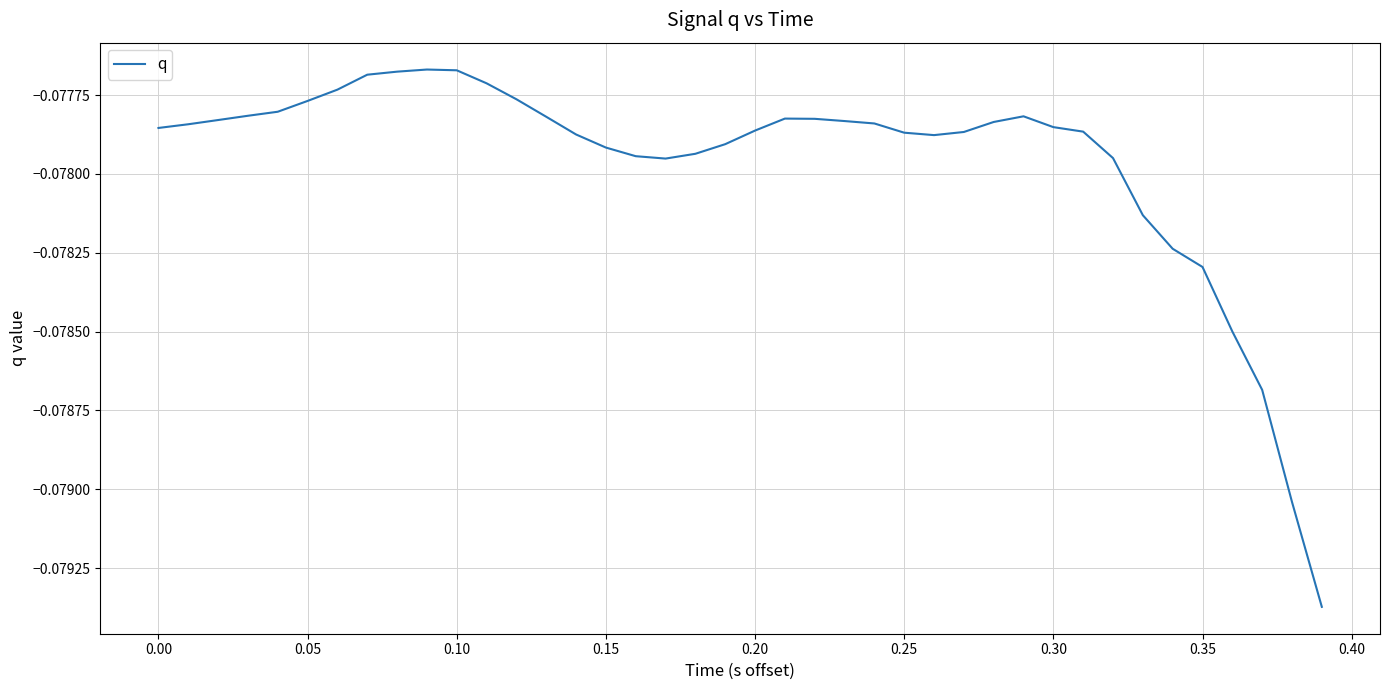

How many distinct data groups are displayed?

1